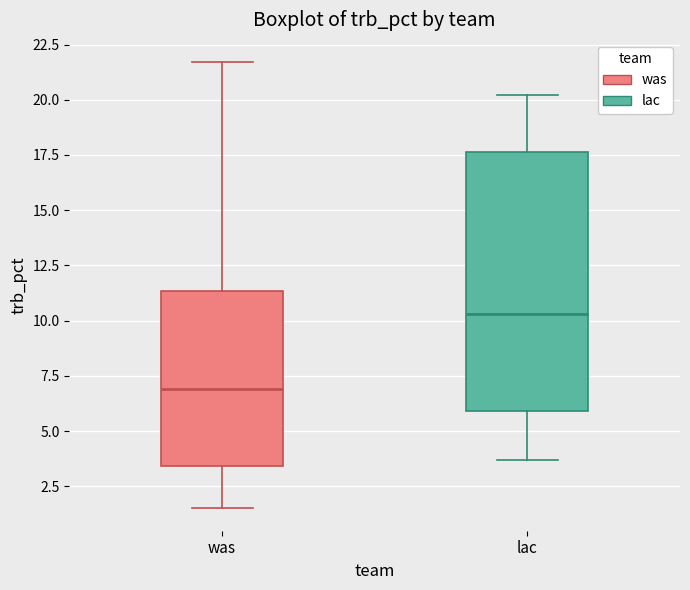

Which box has the highest median line?

lac